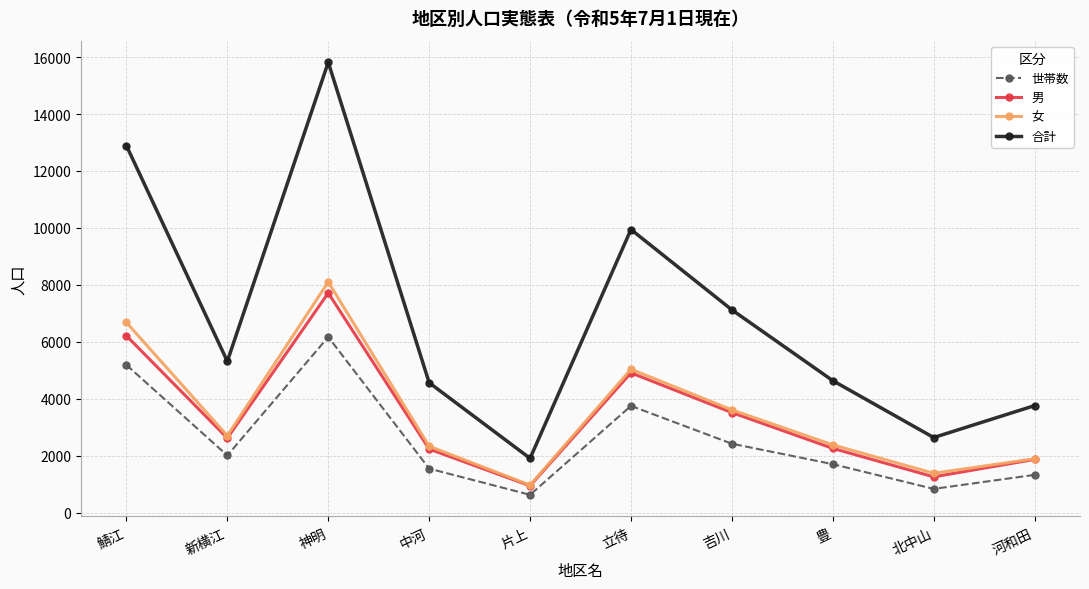

What is the label of the 2nd point from the right?

北中山